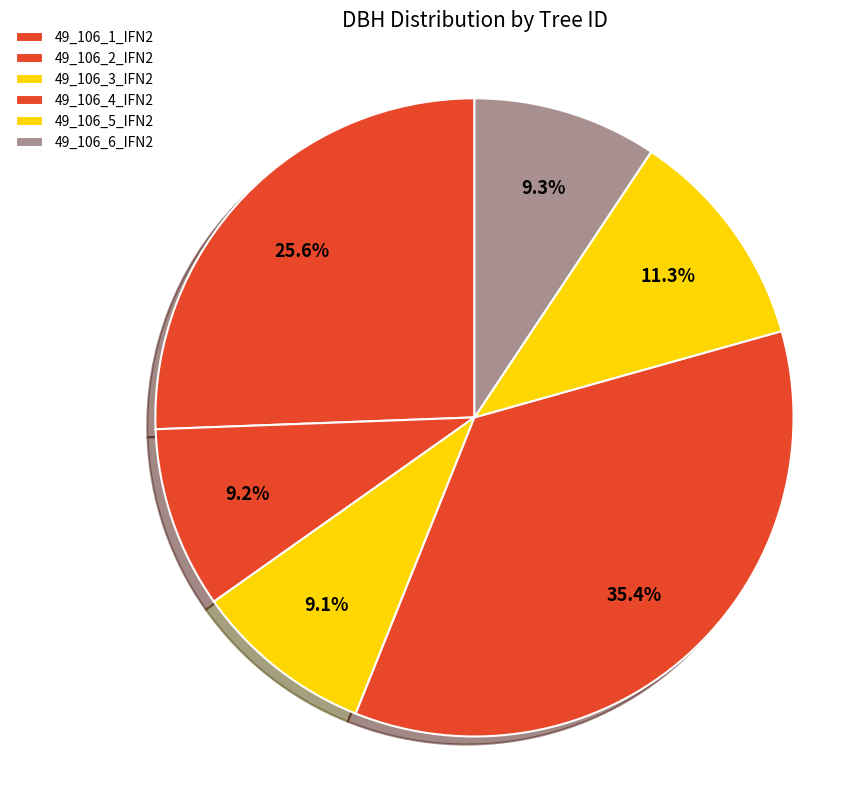

How many slices are in this pie chart?

6